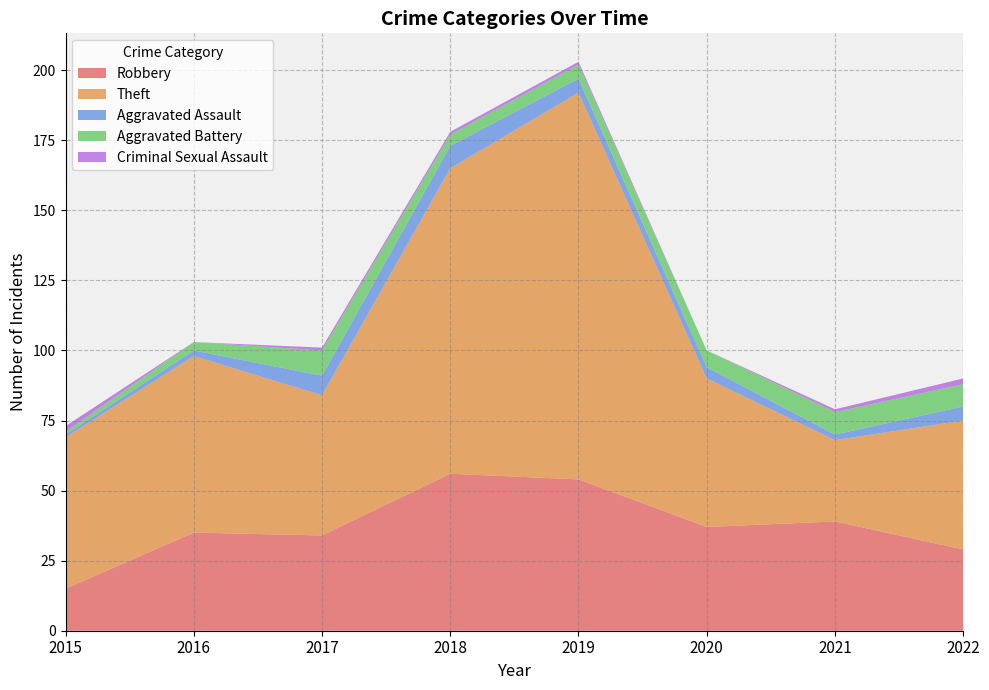

Reading left to right, extract all data points from this chart.

Robbery: 2015=15	2016=35	2017=34	2018=56	2019=54	2020=37	2021=39	2022=29
Theft: 2015=54	2016=63	2017=50	2018=109	2019=138	2020=53	2021=29	2022=46
Aggravated Assault: 2015=1	2016=2	2017=7	2018=8	2019=5	2020=4	2021=2	2022=5
Aggravated Battery: 2015=1	2016=3	2017=9	2018=4	2019=5	2020=6	2021=8	2022=8
Criminal Sexual Assault: 2015=2	2016=0	2017=1	2018=1	2019=1	2020=0	2021=1	2022=2